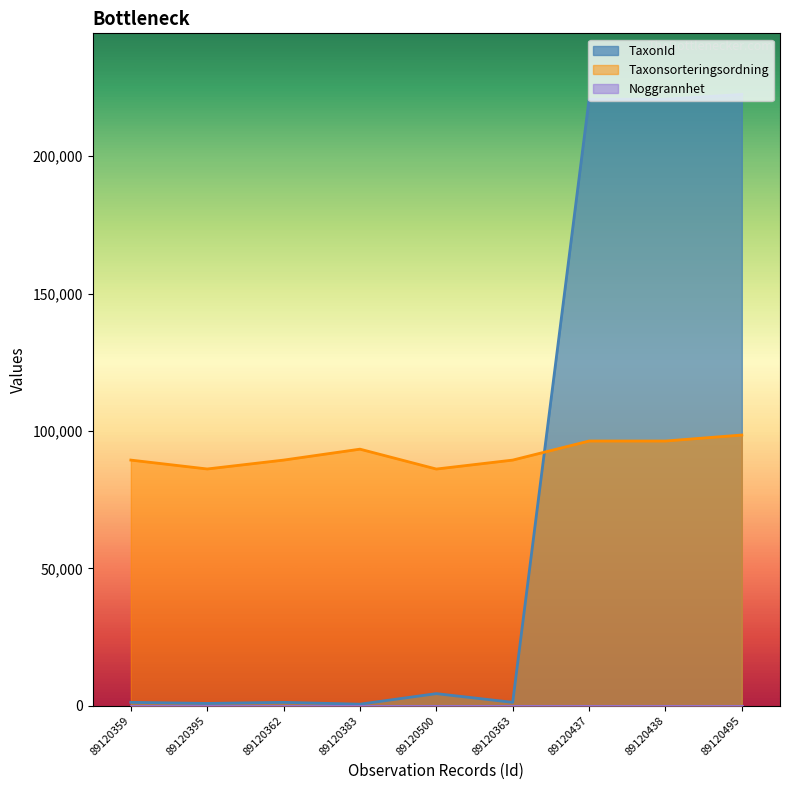

What position from the left is 89120363?

6